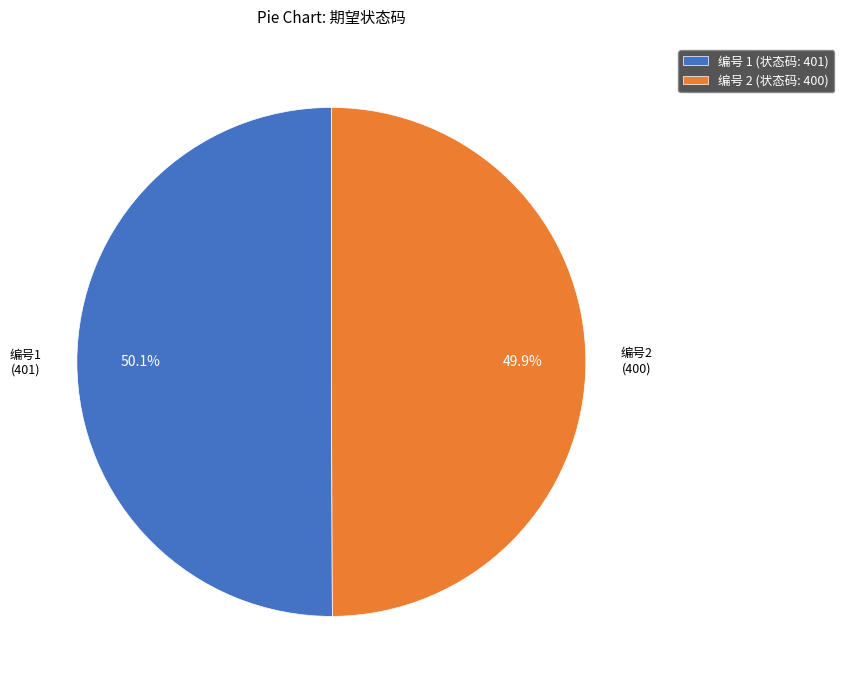

Is the sum of 编号 1 (状态码: 401) and 编号 2 (状态码: 400) greater than half?

Yes